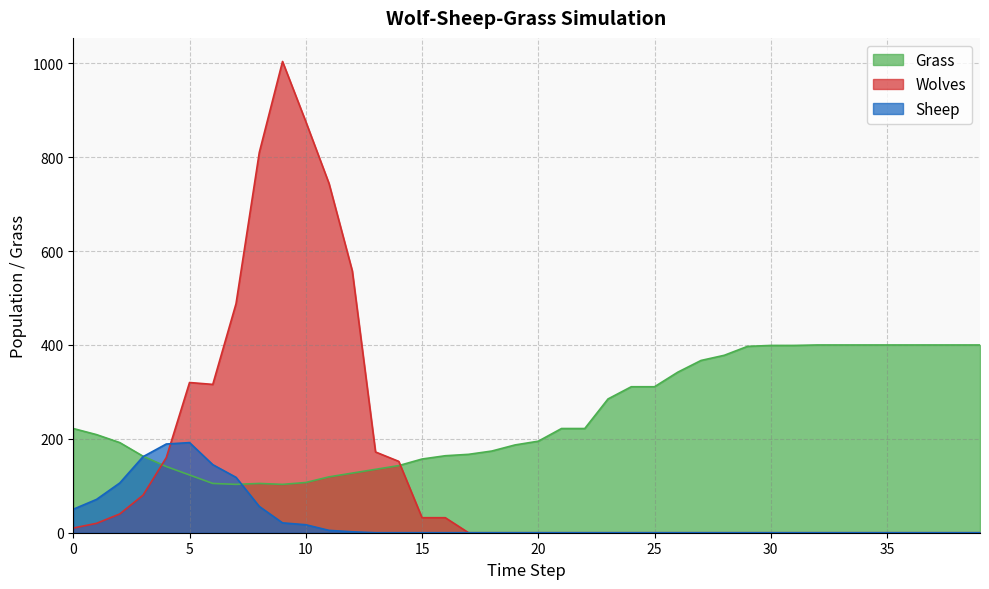

Reading right to left, what are all the values shown in this chart?

Grass: 400	400	400	400	400	400	400	400	399	399	397	378	367	342	311	311	285	222	222	195	187	174	167	164	157	143	135	127	119	107	103	105	103	105	123	141	163	192	209	222
Wolves: 0	0	0	0	0	0	0	0	0	0	0	0	0	0	0	0	0	0	0	0	0	0	0	32	32	152	172	558	744	876	1004	810	488	316	320	160	80	40	20	10
Sheep: 0	0	0	0	0	0	0	0	0	0	0	0	0	0	0	0	0	0	0	0	0	0	0	0	0	0	0	2	5	17	21	56	118	145	192	189	162	106	71	50